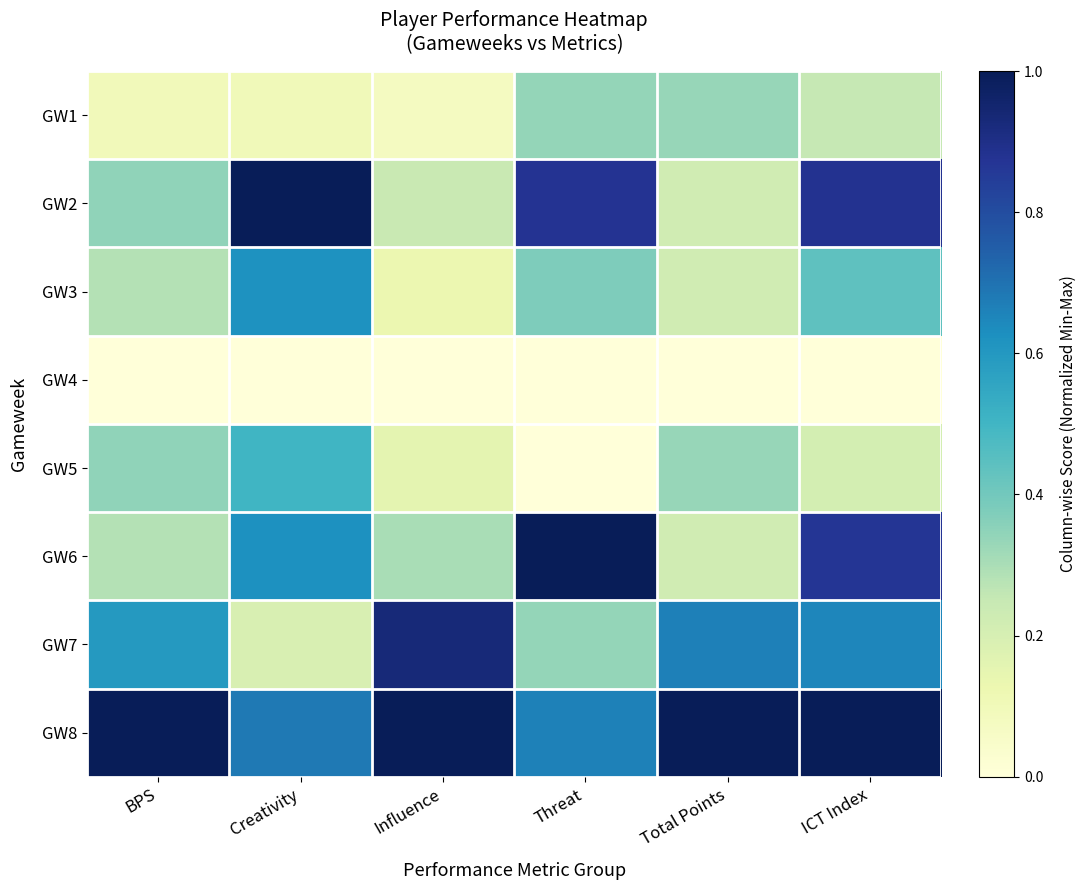

Reading right to left, list all the values displayed in this chart.

GW1: ICT Index=0.2	Total Points=0.3	Threat=0.3	Influence=0.1	Creativity=0.1	BPS=0.1
GW2: ICT Index=0.9	Total Points=0.2	Threat=0.9	Influence=0.2	Creativity=1.0	BPS=0.3
GW3: ICT Index=0.4	Total Points=0.2	Threat=0.4	Influence=0.1	Creativity=0.6	BPS=0.3
GW4: ICT Index=0.0	Total Points=0.0	Threat=0.0	Influence=0.0	Creativity=0.0	BPS=0.0
GW5: ICT Index=0.2	Total Points=0.3	Threat=0.0	Influence=0.2	Creativity=0.5	BPS=0.3
GW6: ICT Index=0.9	Total Points=0.2	Threat=1.0	Influence=0.3	Creativity=0.6	BPS=0.3
GW7: ICT Index=0.7	Total Points=0.7	Threat=0.3	Influence=0.9	Creativity=0.2	BPS=0.6
GW8: ICT Index=1.0	Total Points=1.0	Threat=0.7	Influence=1.0	Creativity=0.7	BPS=1.0